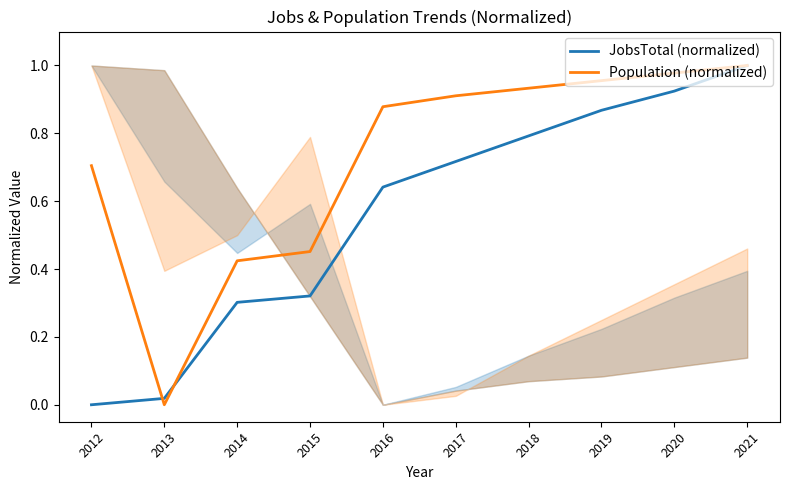

Reading left to right, what are all the values shown in this chart?

JobsTotal (normalized): 2012=0.0	2013=0.0	2014=0.3	2015=0.3	2016=0.6	2017=0.7	2018=0.8	2019=0.9	2020=0.9	2021=1.0
Population (normalized): 2012=0.7	2013=0.0	2014=0.4	2015=0.5	2016=0.9	2017=0.9	2018=0.9	2019=1.0	2020=1.0	2021=1.0